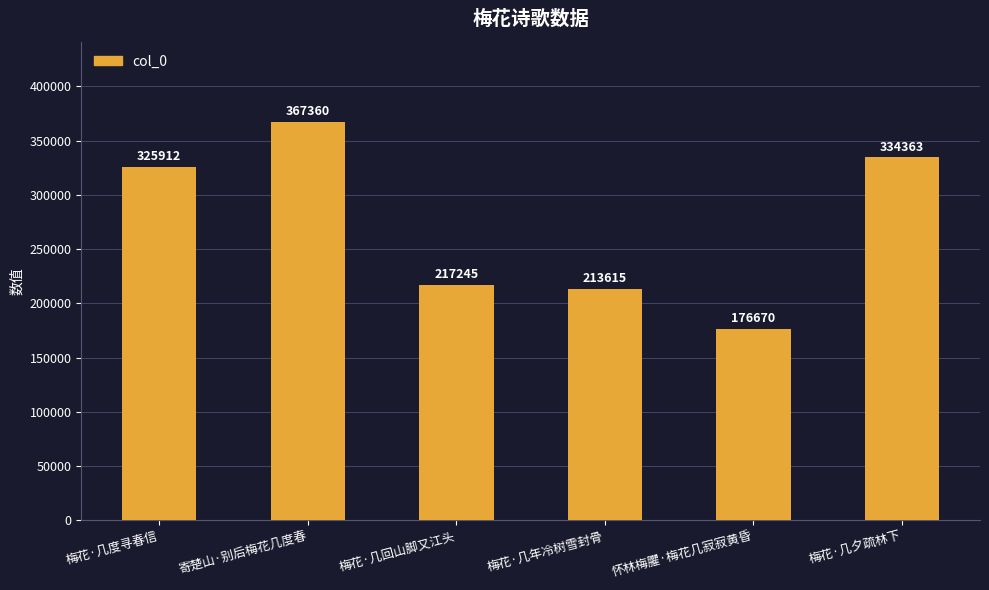

What is the maximum value shown in the chart?

367360